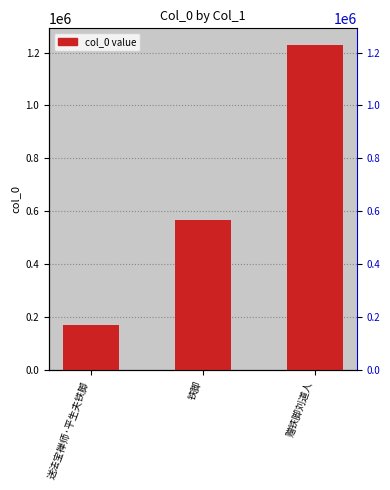

Between 赠铁脚刘道人 and 铁脚, which is larger?

赠铁脚刘道人